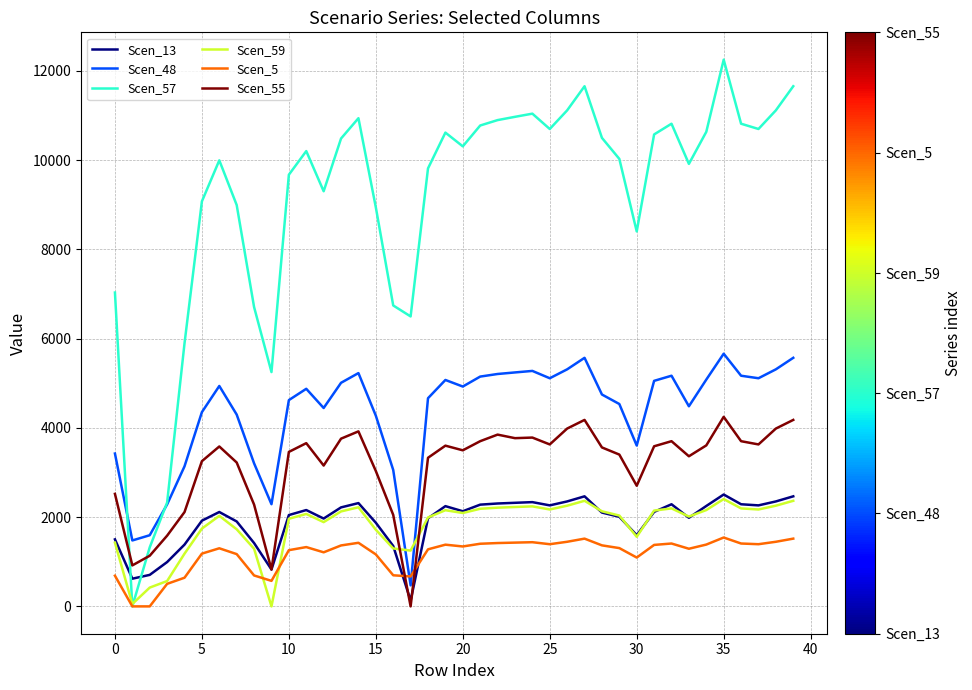

Which series has the largest total across all categories?

Scen_57